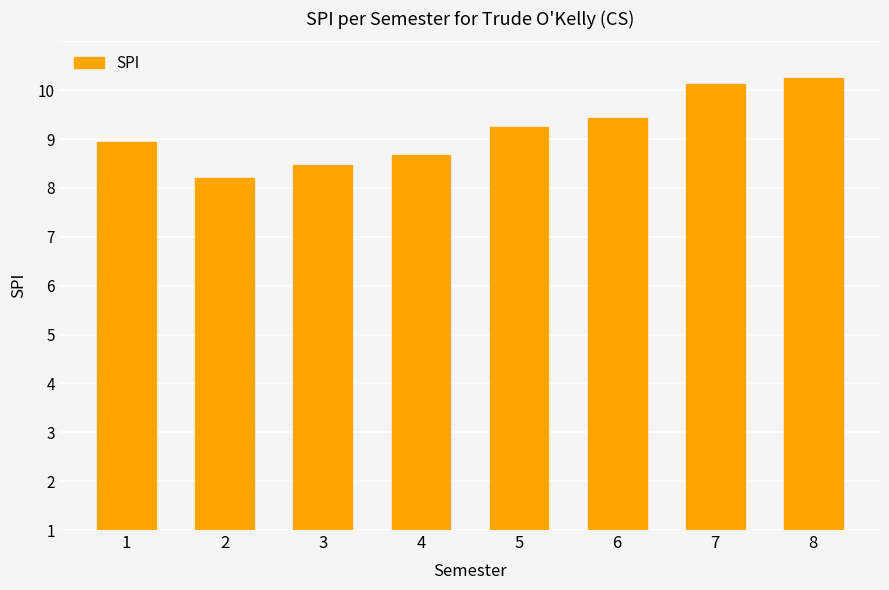

Is it true that the value at 4 is 11.9?

False